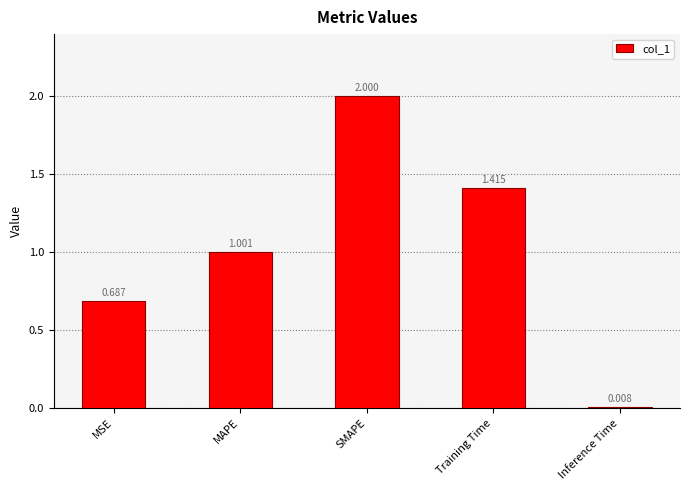

What is the label of the 4th bar from the right?

MAPE